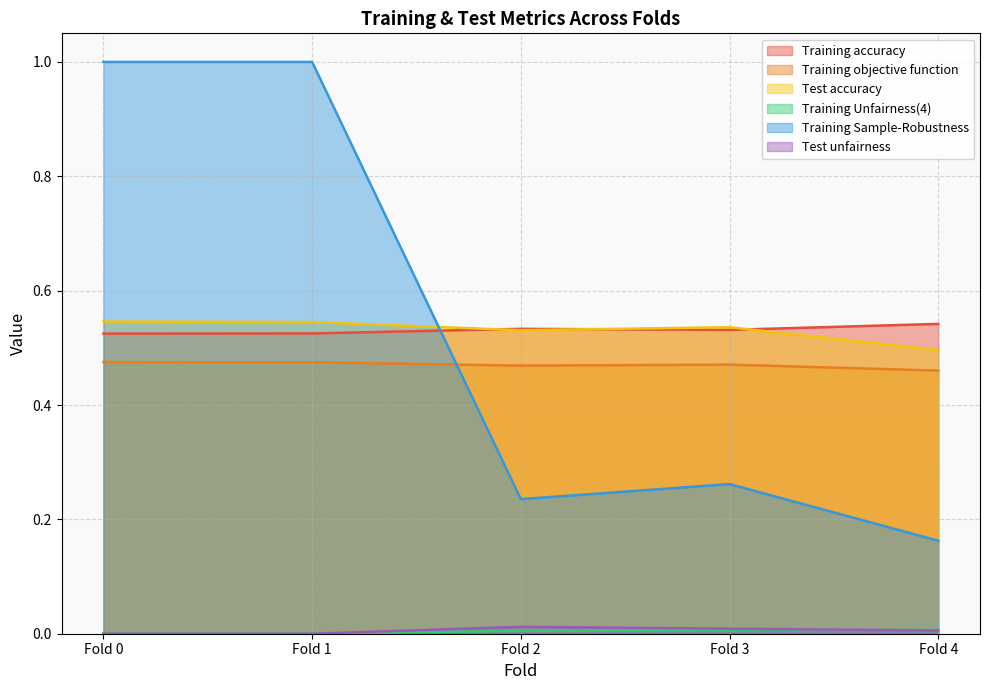

After their last crossing, which series has the higher values: Training objective function or Training Sample-Robustness?

Training objective function